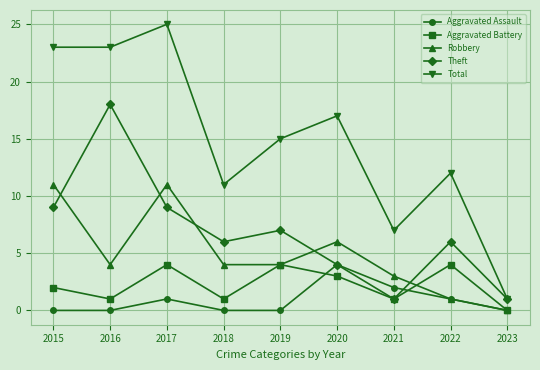

Where is the first local minimum for Robbery?

2016